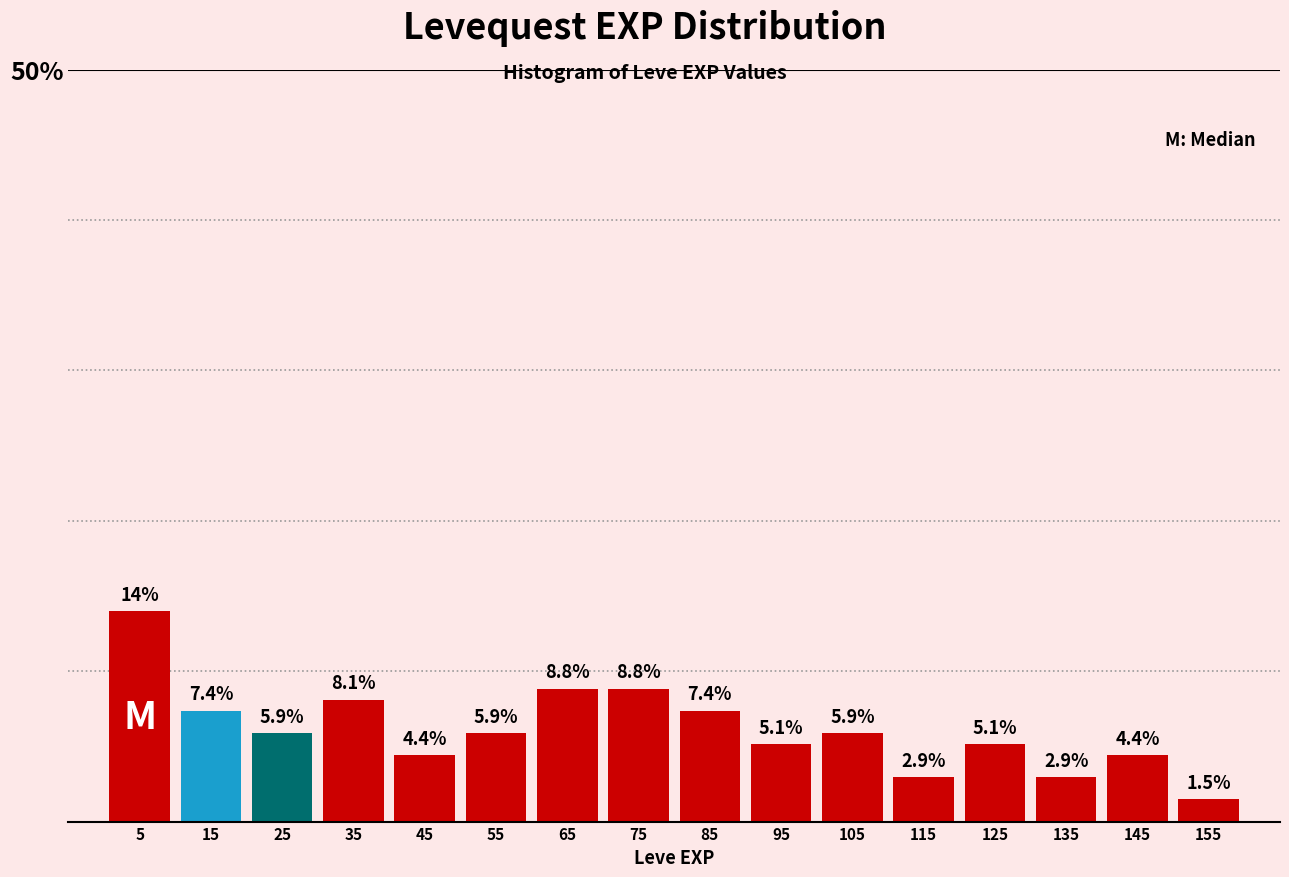

Over which range of the x-axis is the bar tallest?

0 to 10